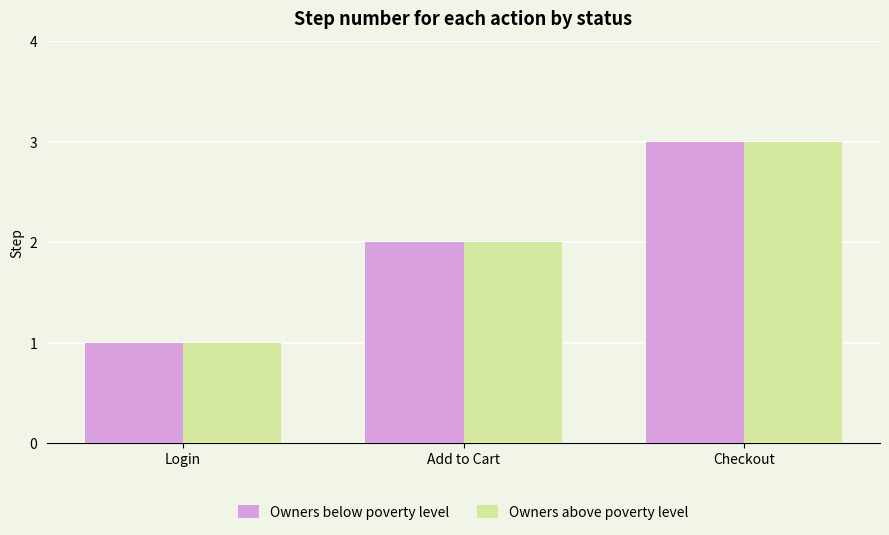

Is the value of Owners above poverty level at Add to Cart greater than the value of Owners below poverty level at Login?

Yes